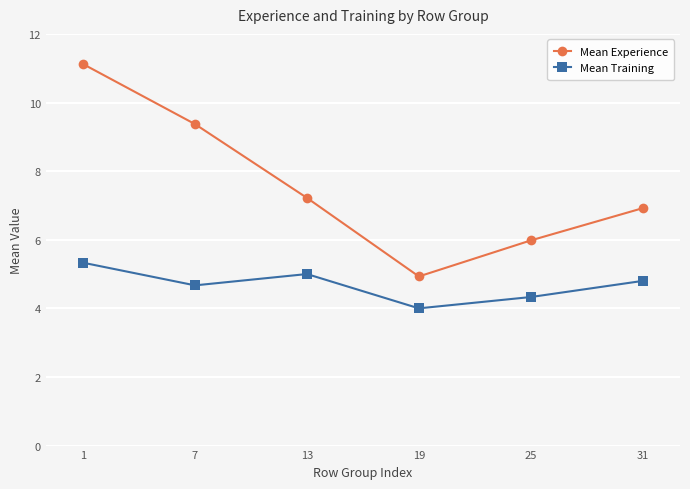

Which category has the highest value in the Mean Training series?

1